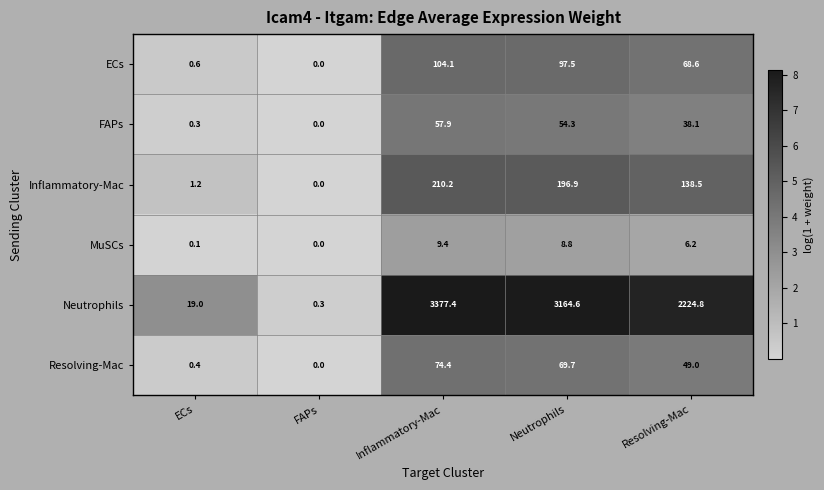

Reading left to right, transcribe all the data shown in this chart.

ECs: 0.6	0.0	104.1	97.5	68.6
FAPs: 0.3	0.0	57.9	54.3	38.1
Inflammatory-Mac: 1.2	0.0	210.2	196.9	138.5
MuSCs: 0.1	0.0	9.4	8.8	6.2
Neutrophils: 19.0	0.3	3377.4	3164.6	2224.8
Resolving-Mac: 0.4	0.0	74.4	69.7	49.0